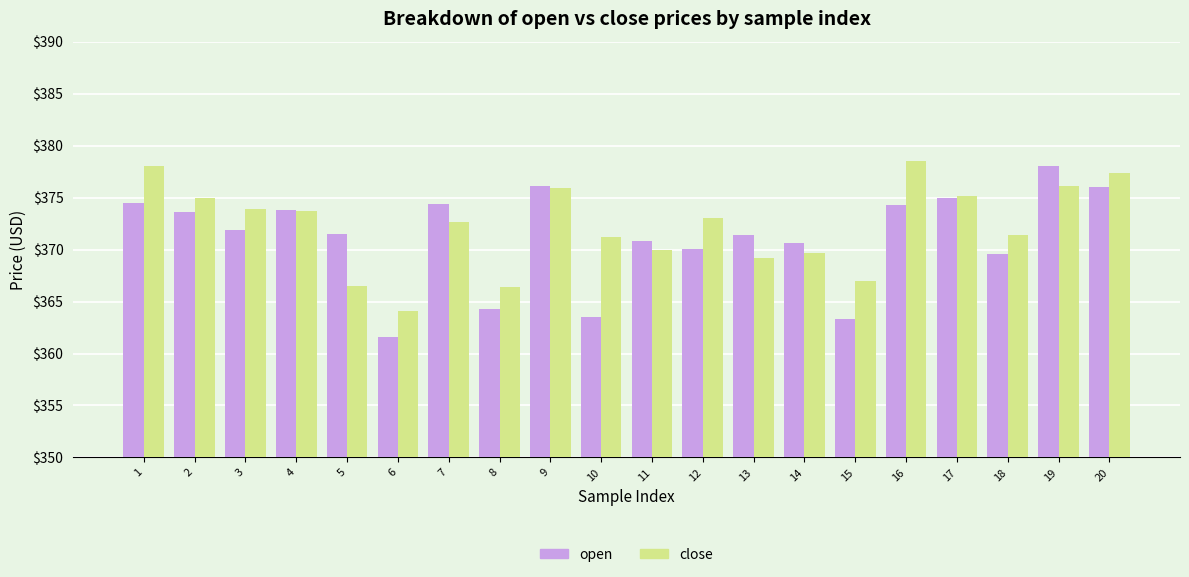

Which series has the largest range (max minus min)?

open